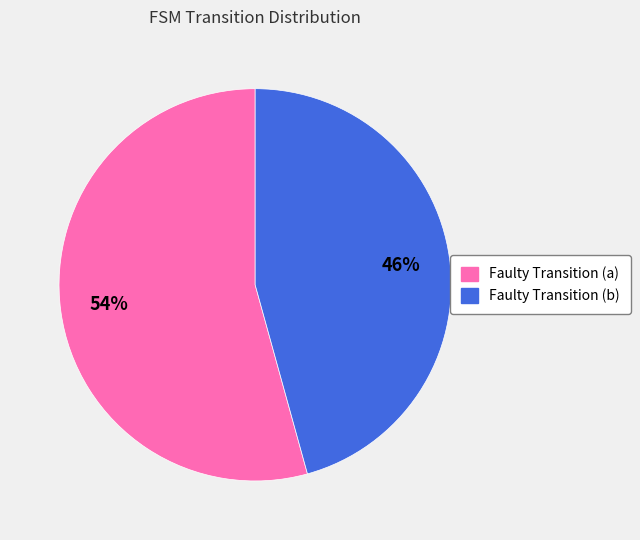

To the nearest percent, what percentage of the pie is Faulty Transition (a)?

54%